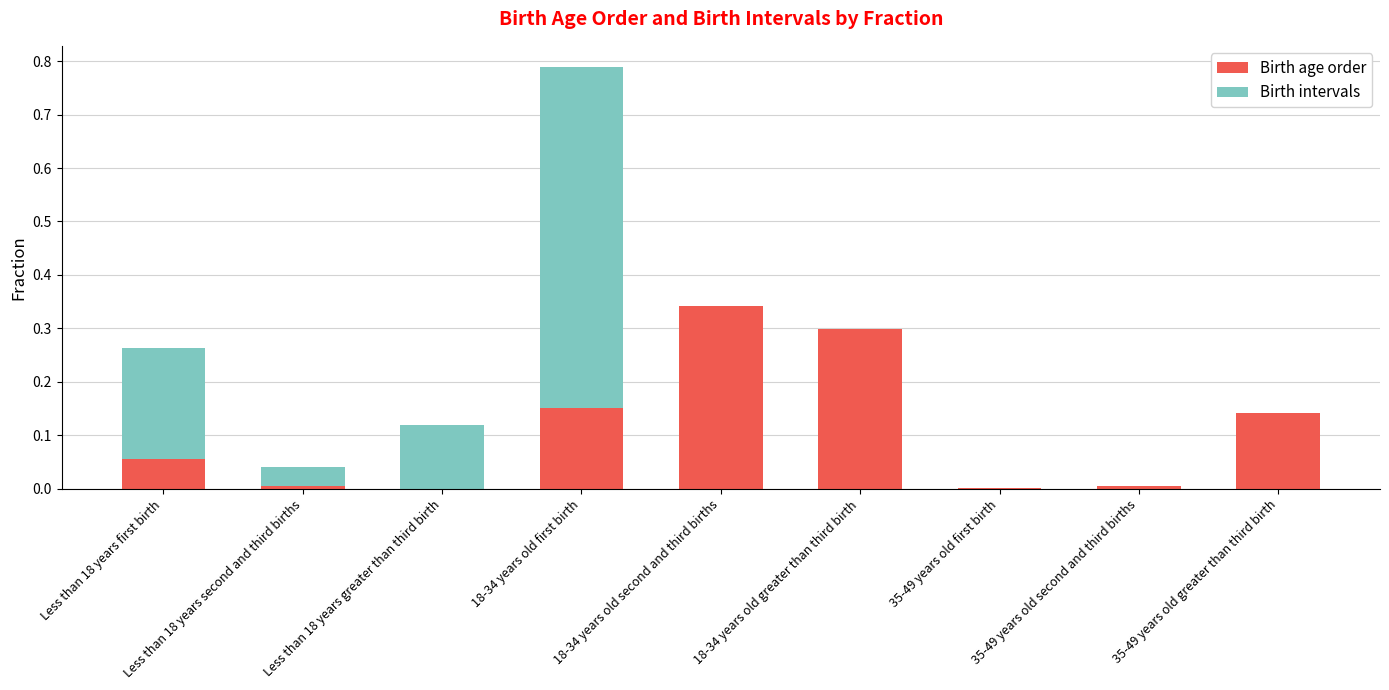

What is the sum of all Birth age order values?

1.0